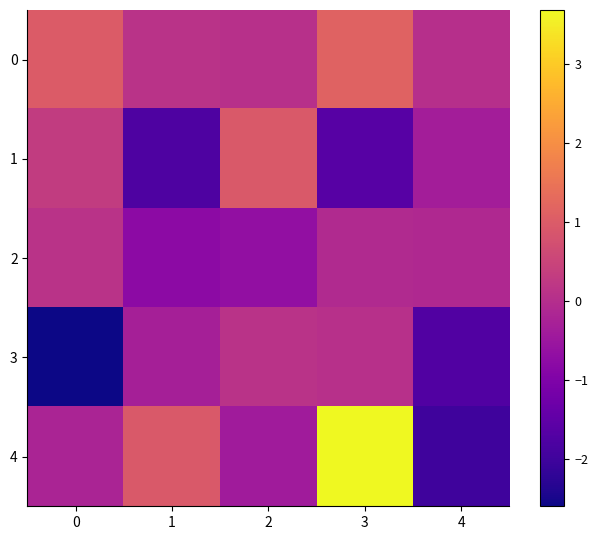

Reading left to right, what are all the values shown in this chart?

0: 0=1.0	1=0.1	2=0.1	3=1.1	4=0.0
1: 0=0.3	1=-1.8	2=0.9	3=-1.6	4=-0.3
2: 0=0.1	1=-0.8	2=-0.7	3=-0.1	4=-0.1
3: 0=-2.6	1=-0.3	2=0.1	3=0.1	4=-1.7
4: 0=-0.2	1=0.9	2=-0.4	3=3.7	4=-2.0